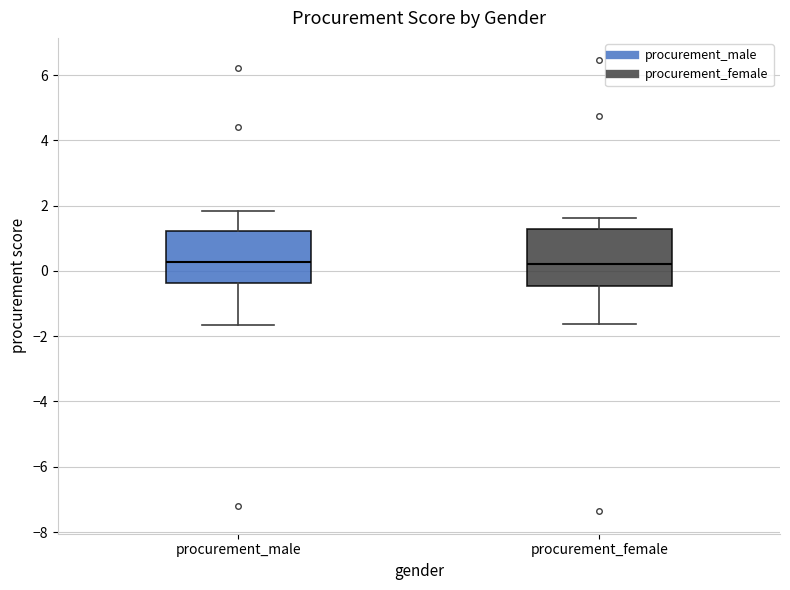

Where does the upper whisker of the box for procurement_female end on the y-axis? The values are not printed on the chart, so give them approximately, as read against the axis.

1.6